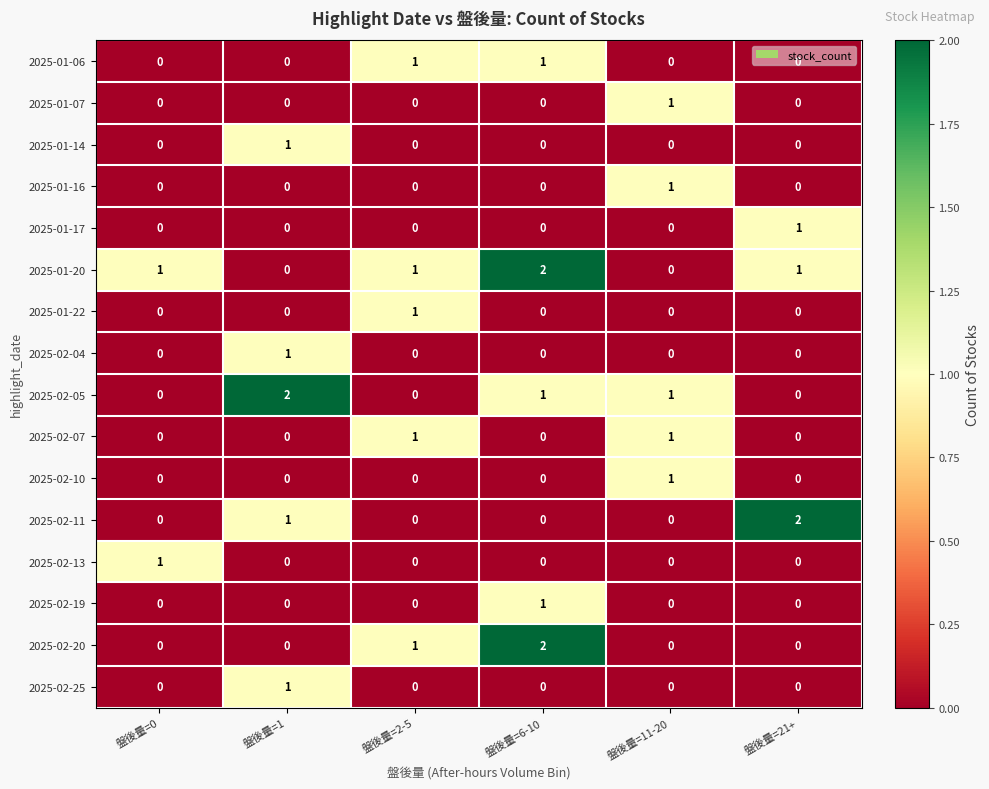

How many positive values does the 2025-02-19 series have?

1